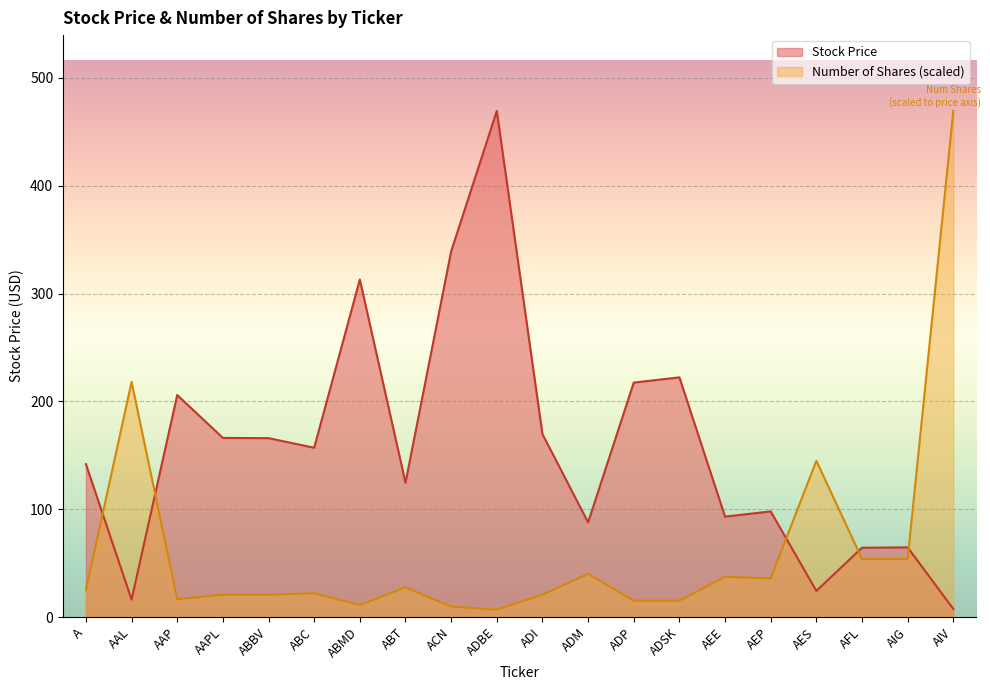

What is the average value of the Number of Shares series?

63.2